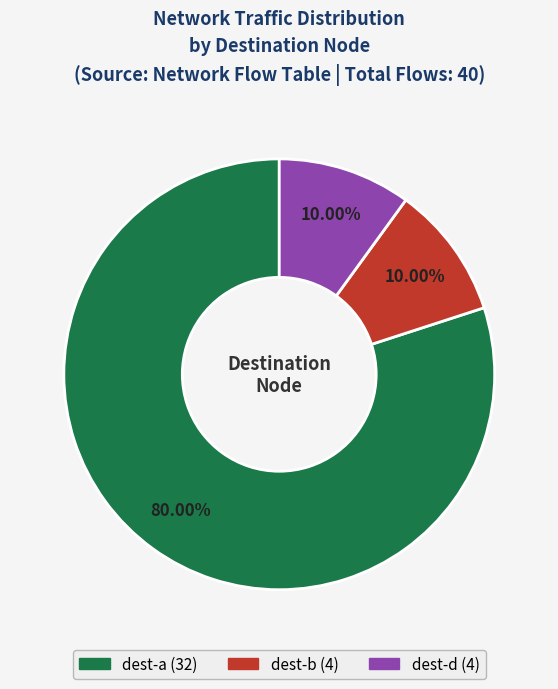

Is there a majority slice in this chart?

Yes